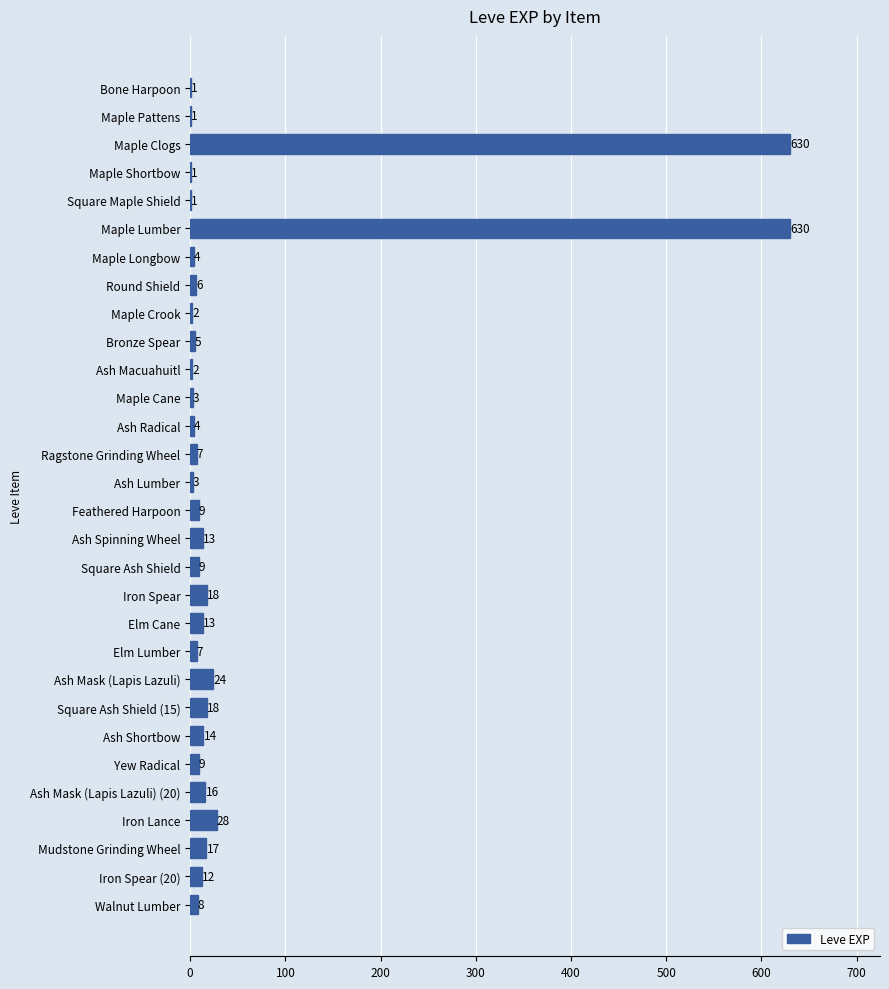

Is it true that the value at Ragstone Grinding Wheel is 7?

True